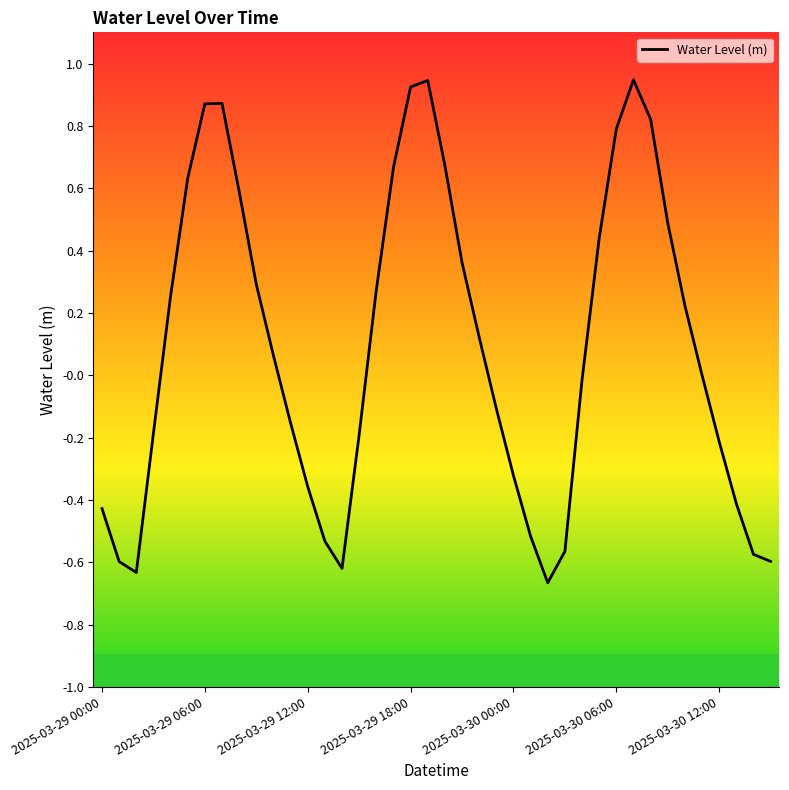

What is the difference between the maximum and minimum values?

1.6